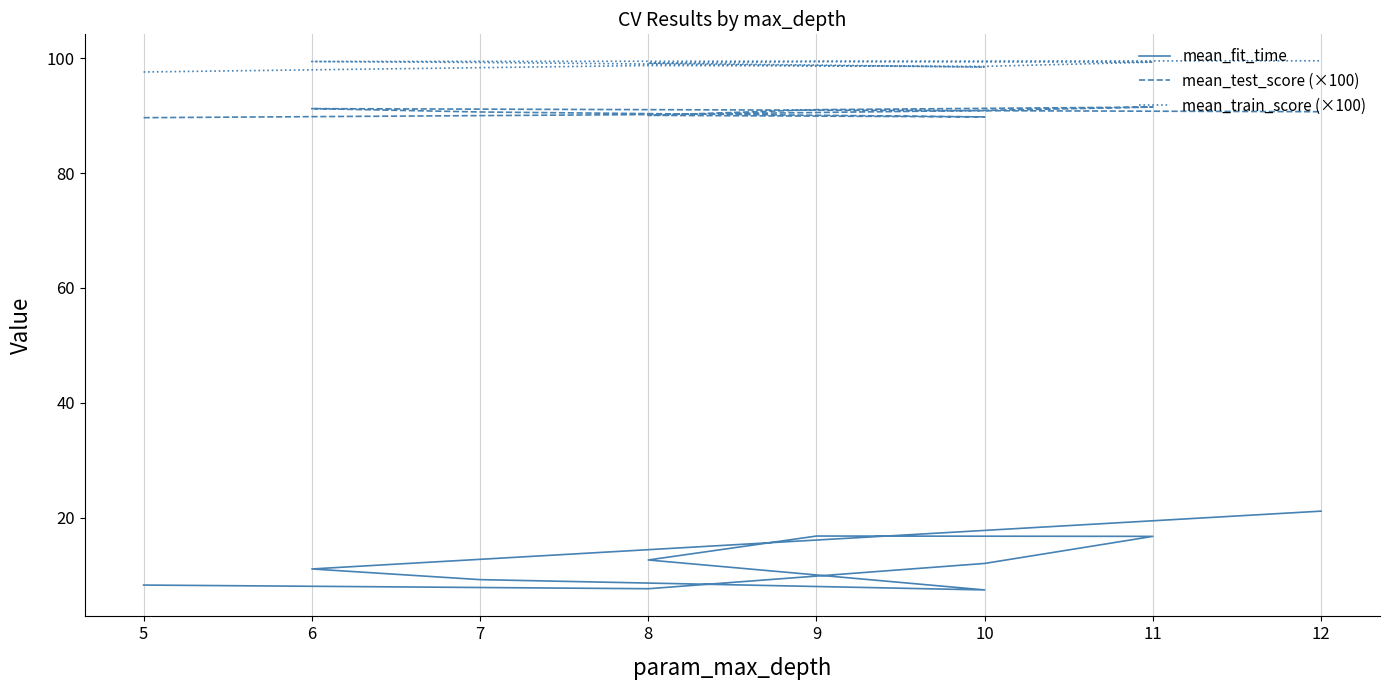

Reading right to left, transcribe all the data shown in this chart.

mean_fit_time: 21.1	11.1	9.2	7.4	12.6	16.8	16.7	12.0	7.6	8.3
mean_test_score (×100): 90.7	91.2	90.6	89.8	90.0	91.0	91.5	90.9	90.2	89.6
mean_train_score (×100): 99.5	99.4	99.2	98.4	99.1	99.4	99.3	98.6	98.7	97.6